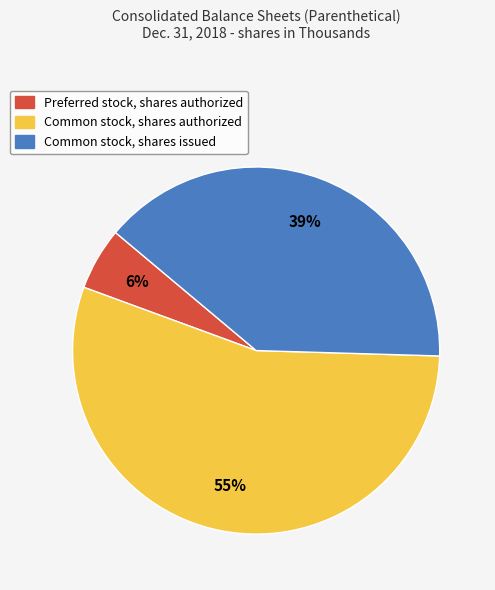

To the nearest percent, what percentage of the pie is Common stock, shares authorized?

55%